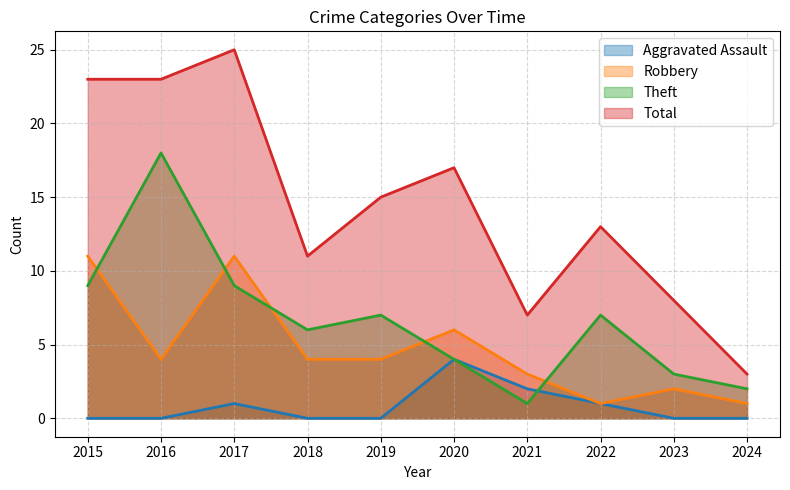

Which series has the largest range (max minus min)?

Total